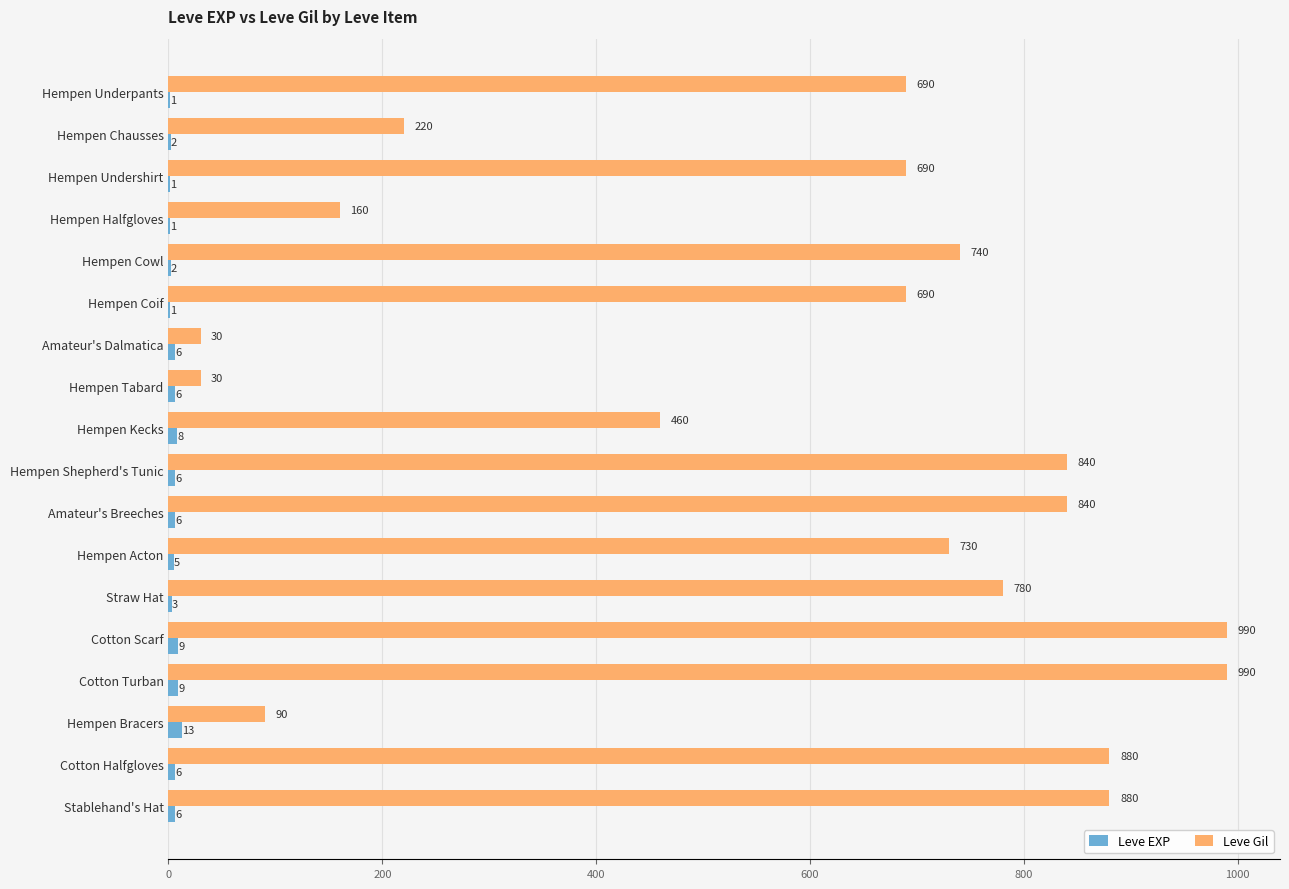

The value of Leve EXP at Hempen Chausses is 2. True or false?

True